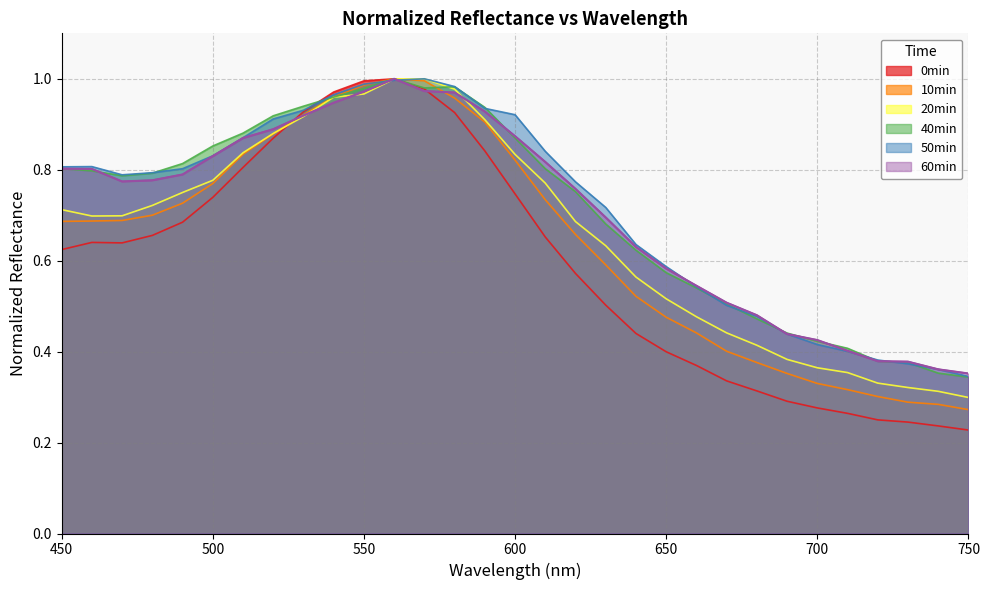

In 0min, how many points are lower than both neighbors (excluding endpoints)?

1